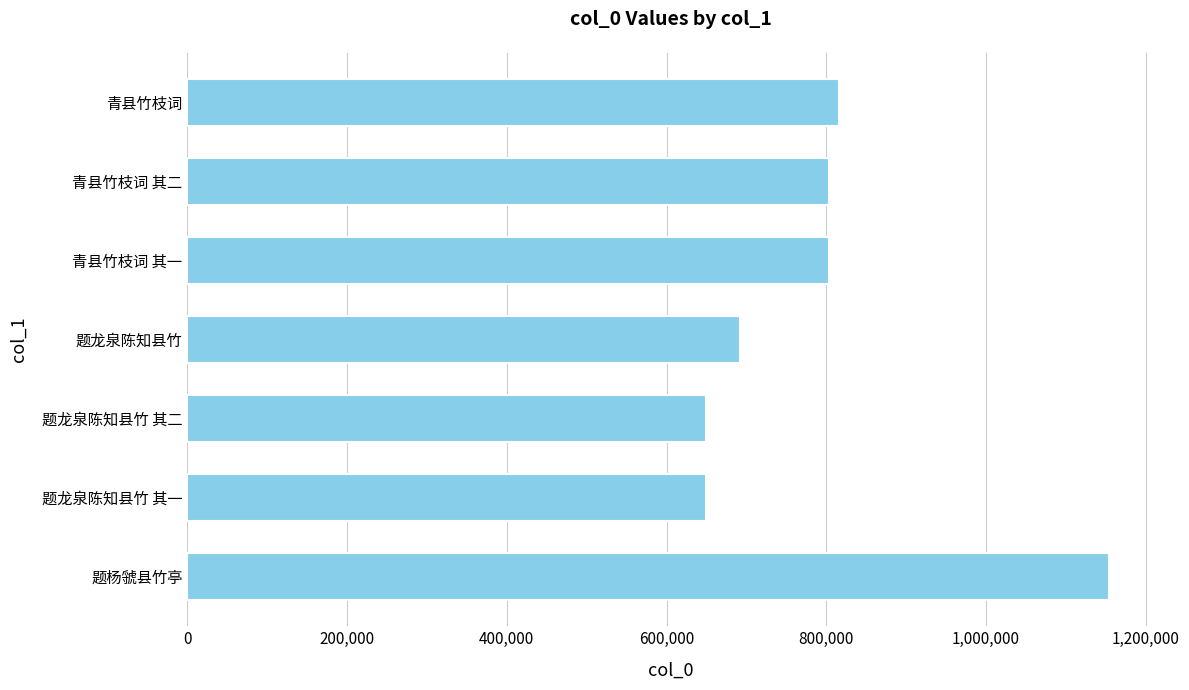

Read the value at 青县竹枝词 其一.

803442